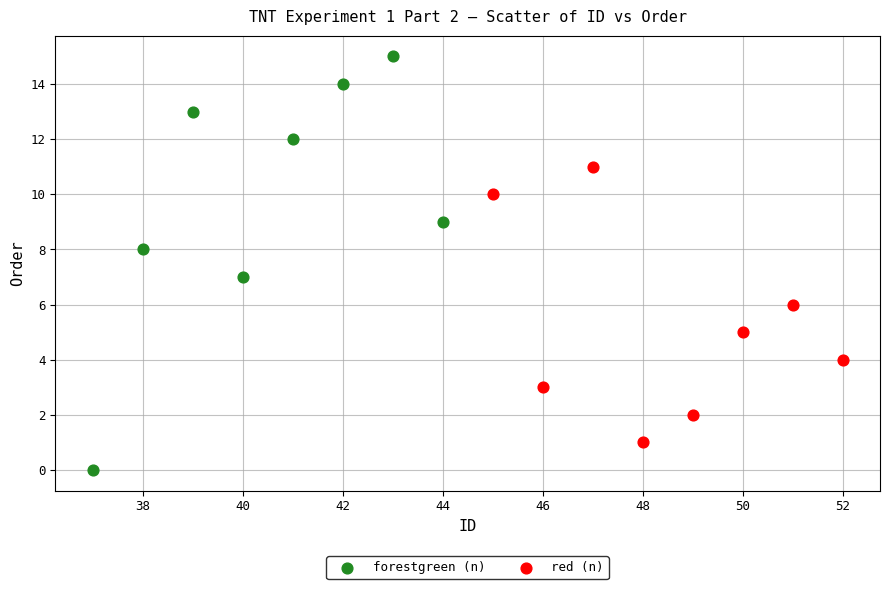

Which series has the largest Y range (max minus min)?

forestgreen (n)